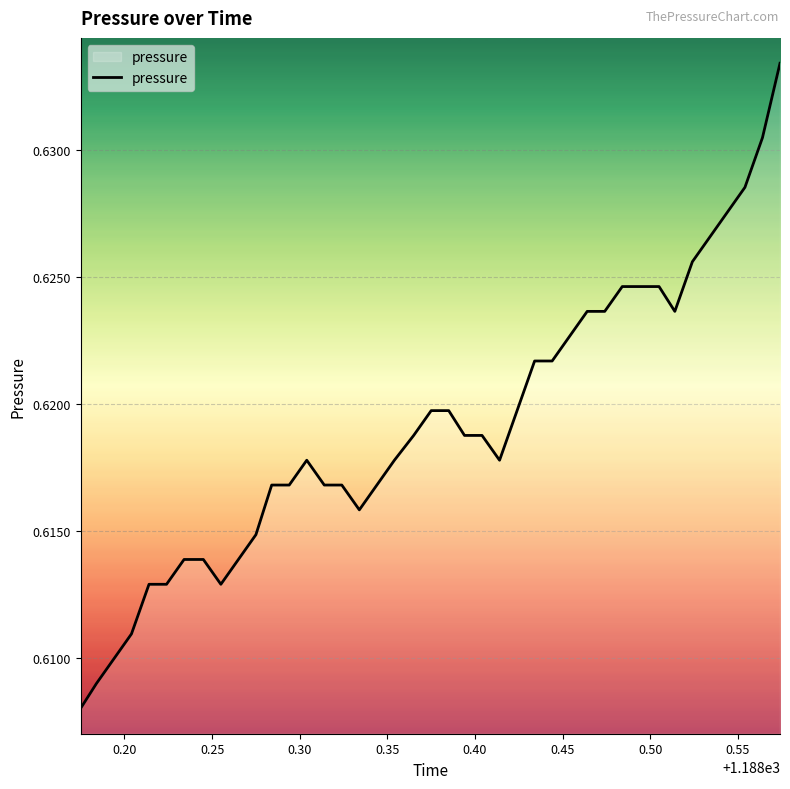

Does the chart display data point markers on the line(s)?

No